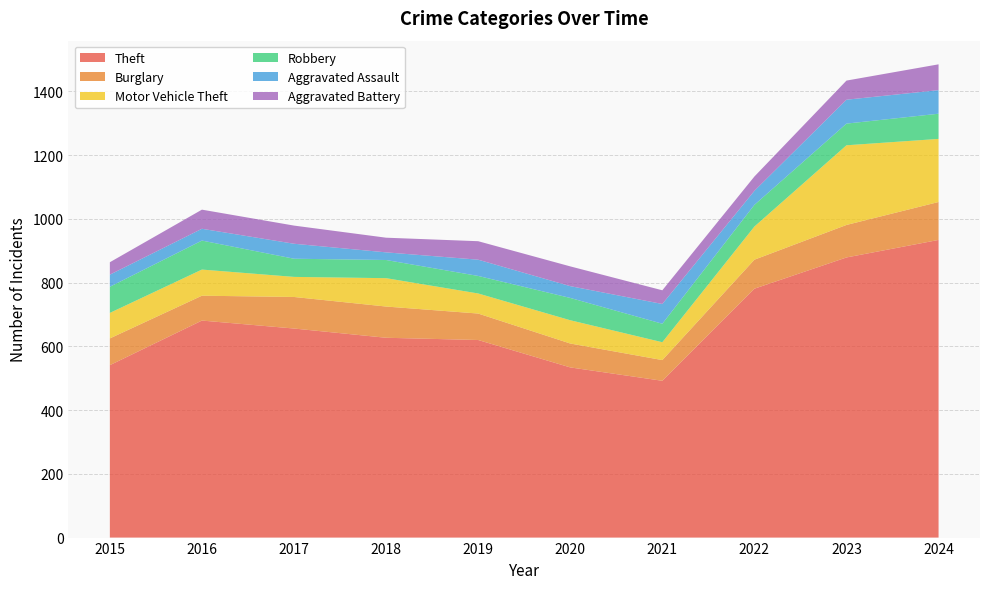

Reading left to right, list all the values displayed in this chart.

Theft: 2015=541	2016=681	2017=656	2018=627	2019=620	2020=534	2021=492	2022=781	2023=879	2024=934
Burglary: 2015=84	2016=78	2017=99	2018=98	2019=83	2020=75	2021=65	2022=91	2023=102	2024=119
Motor Vehicle Theft: 2015=80	2016=82	2017=63	2018=89	2019=63	2020=73	2021=56	2022=104	2023=250	2024=198
Robbery: 2015=82	2016=91	2017=57	2018=57	2019=55	2020=70	2021=58	2022=68	2023=68	2024=79
Aggravated Assault: 2015=38	2016=37	2017=47	2018=24	2019=51	2020=37	2021=62	2022=44	2023=75	2024=74
Aggravated Battery: 2015=39	2016=60	2017=57	2018=46	2019=58	2020=62	2021=43	2022=45	2023=60	2024=81